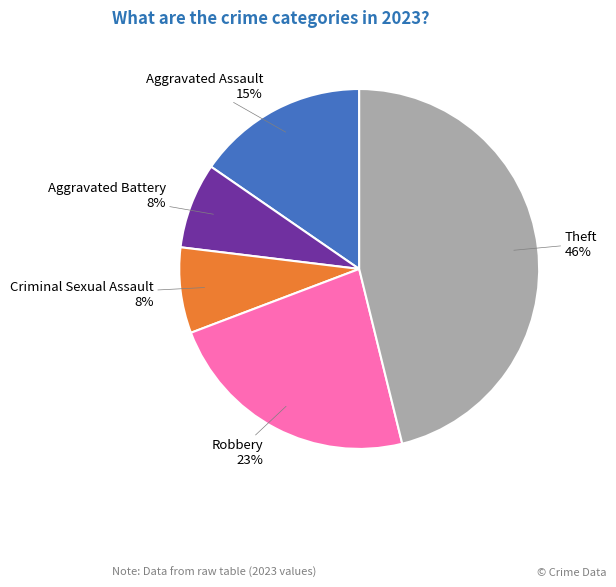

Does Aggravated Battery represent more than half of the total?

No